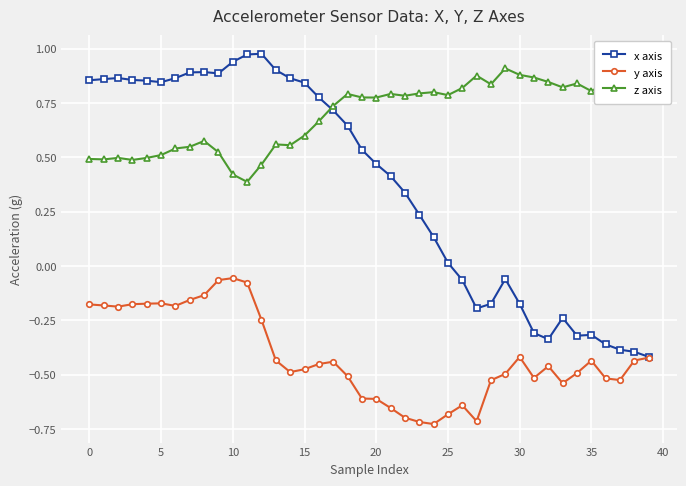

True or false: y axis and z axis intersect in this chart.

False